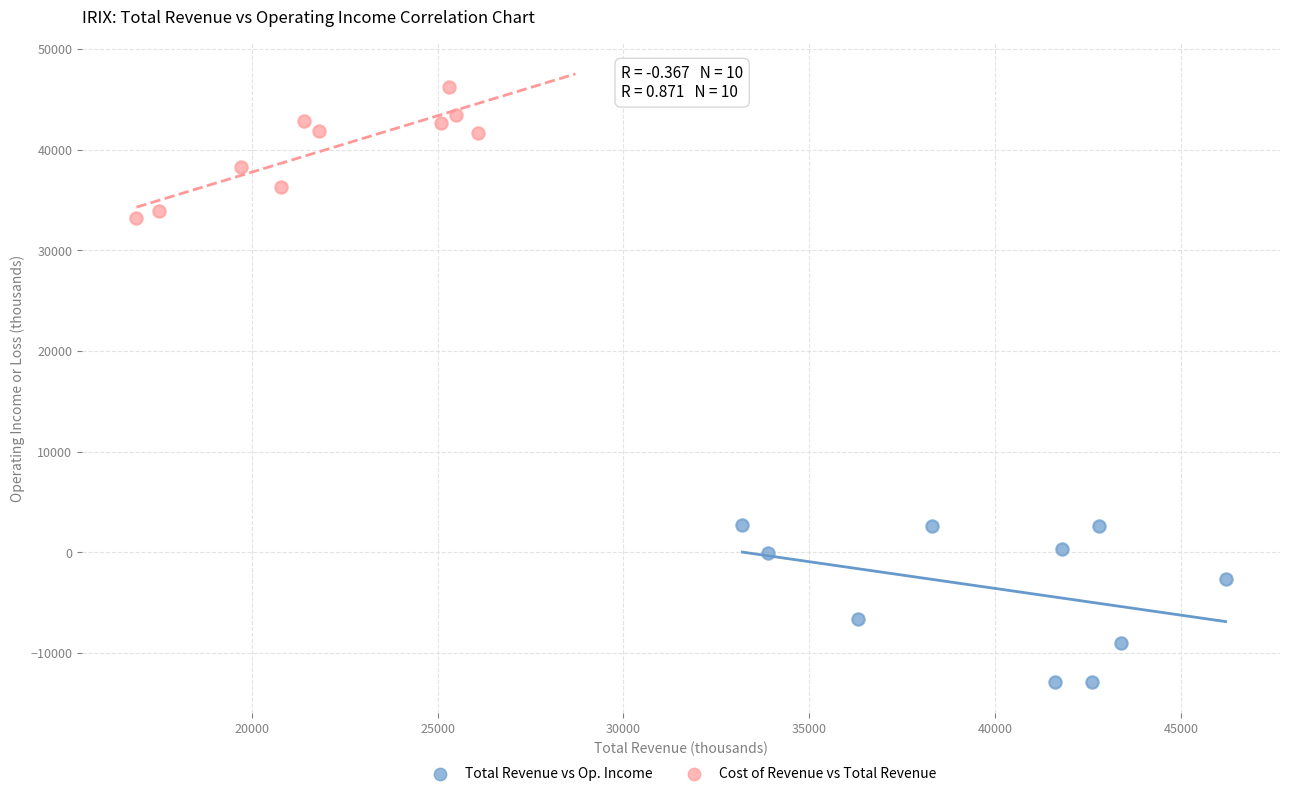

Which series contains the highest Y value?

Cost of Revenue vs Total Revenue